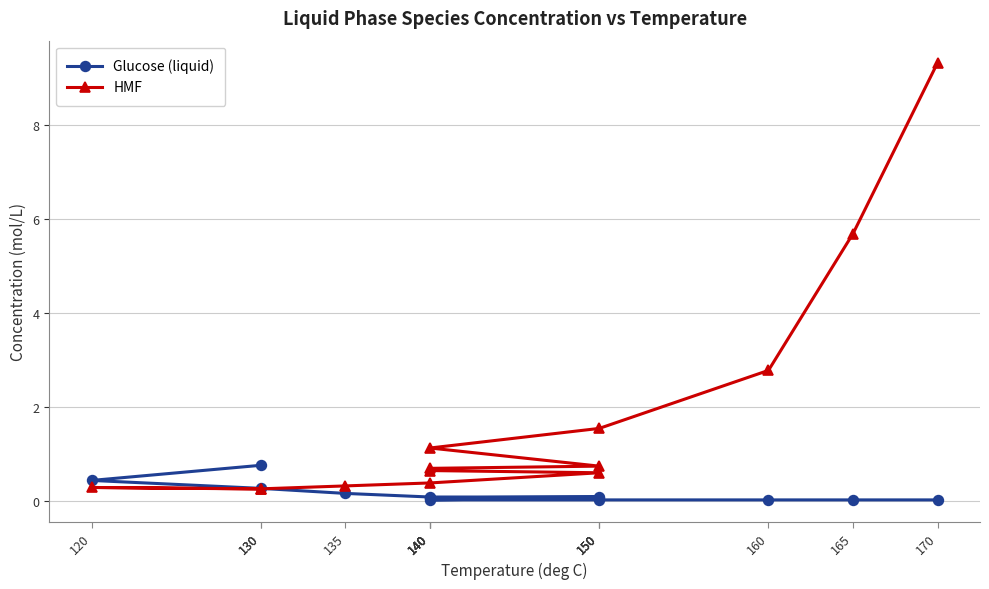

True or false: HMF and Glucose (liquid) intersect in this chart.

True